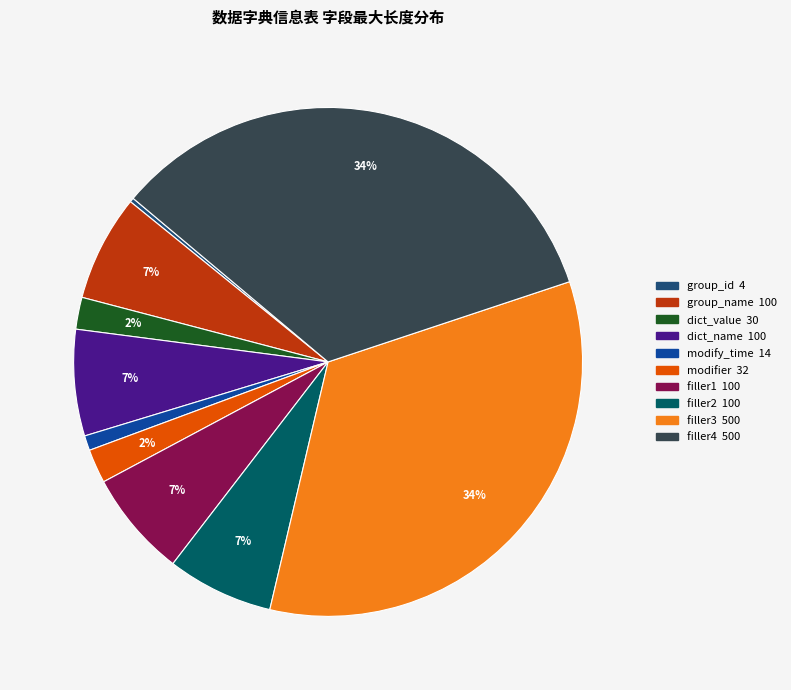

To the nearest percent, what portion does dict_name represent?

7%